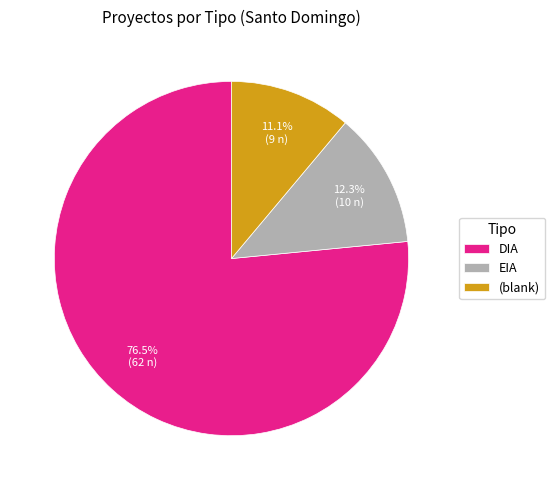

Is there any slice that represents more than half of the pie?

Yes